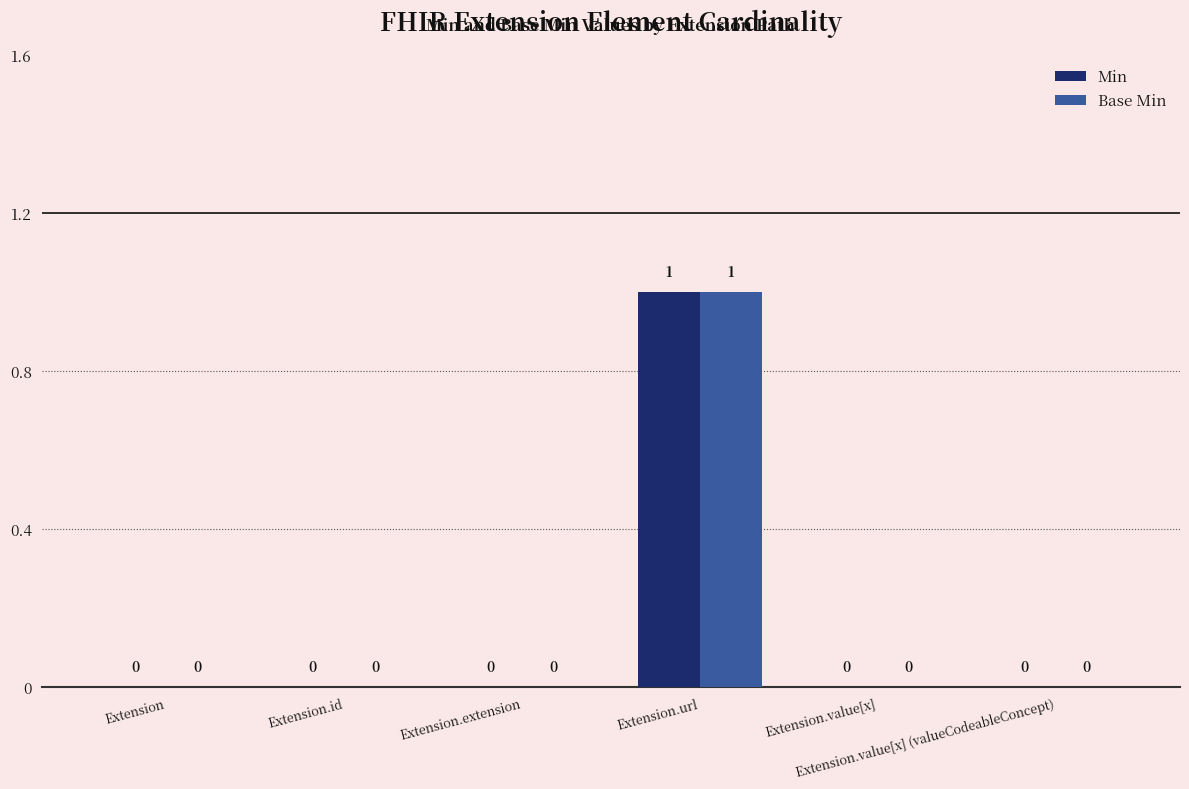

Is it true that Min equals 0 at Extension.extension?

True